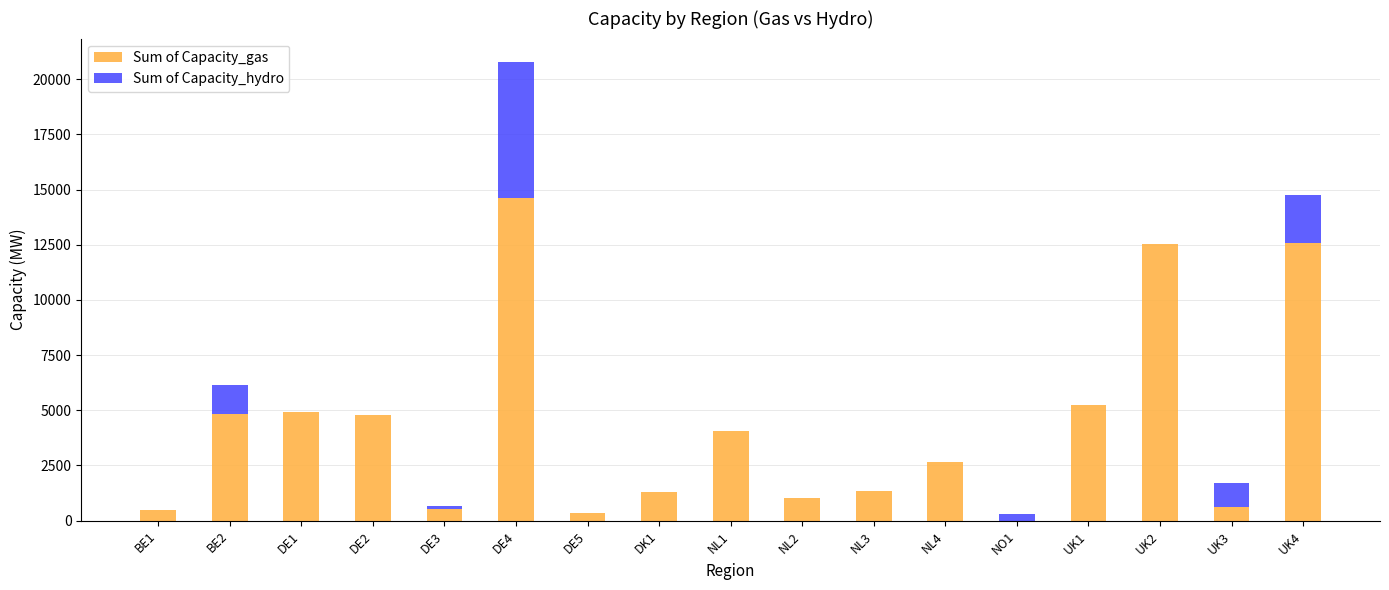

At which label does Sum of Capacity_gas reach its peak?

DE4